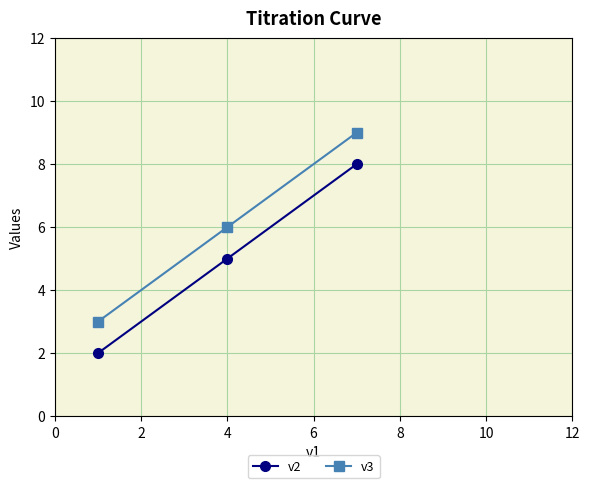

Rank the series by their average value, from lowest to highest.

v2, v3